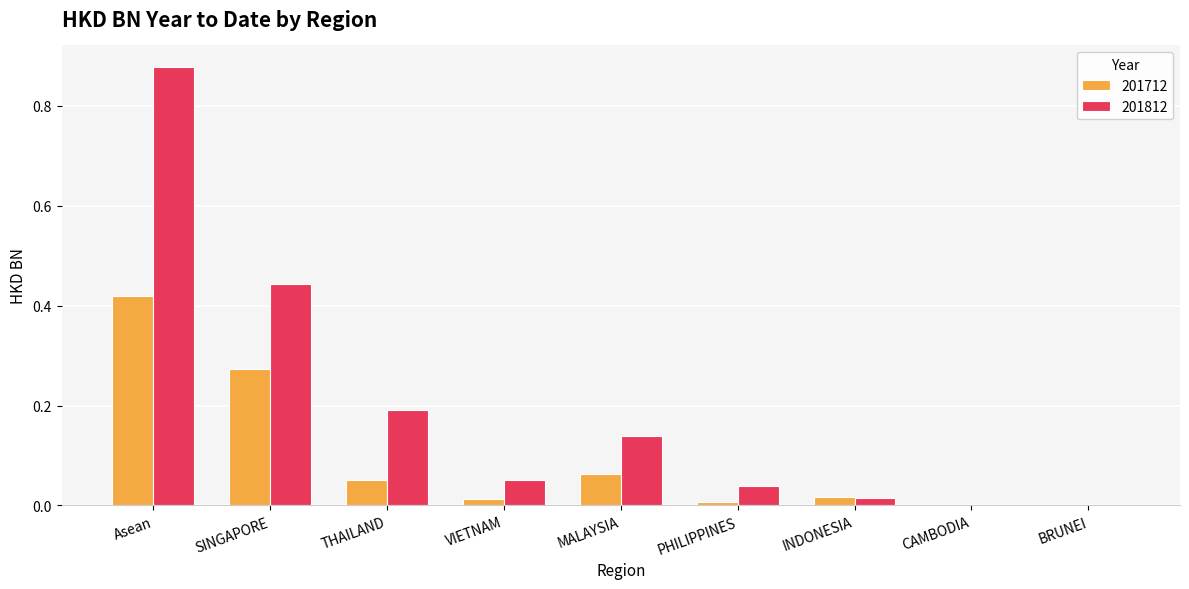

True or false: 201712 has a value of 0.0 at CAMBODIA.

True